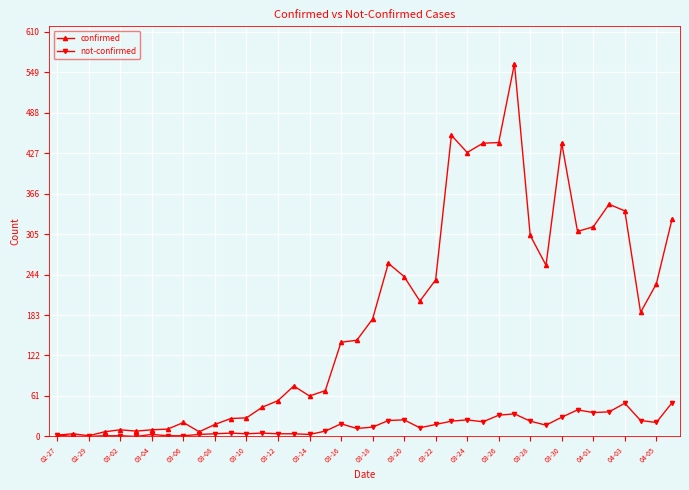

How many values in the confirmed series are below 177?

20